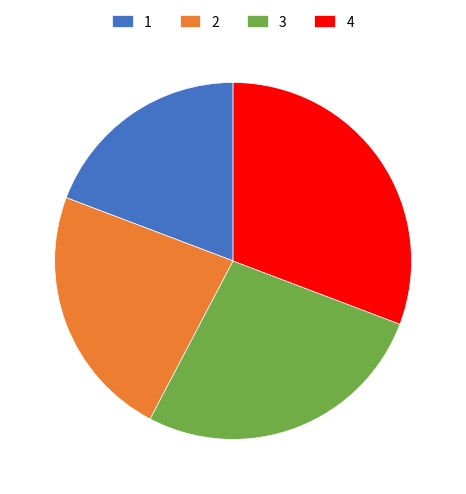

What is the ratio of the value at 4 to the value at 3?

1.1